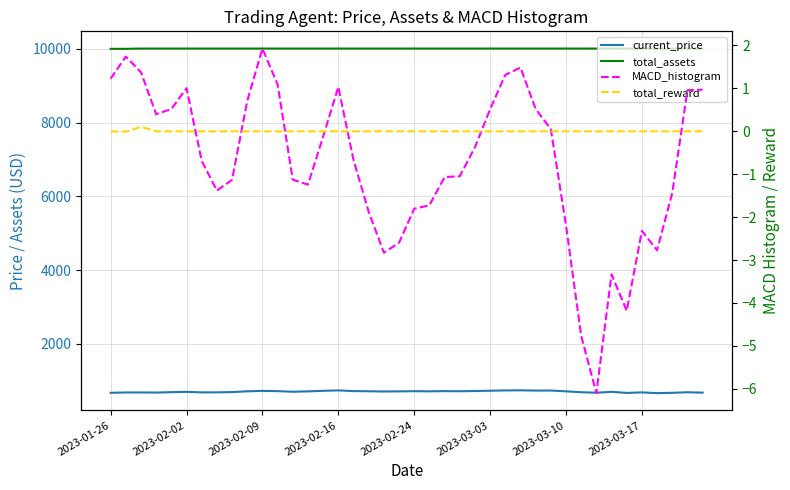

How many lines are shown in the chart?

4